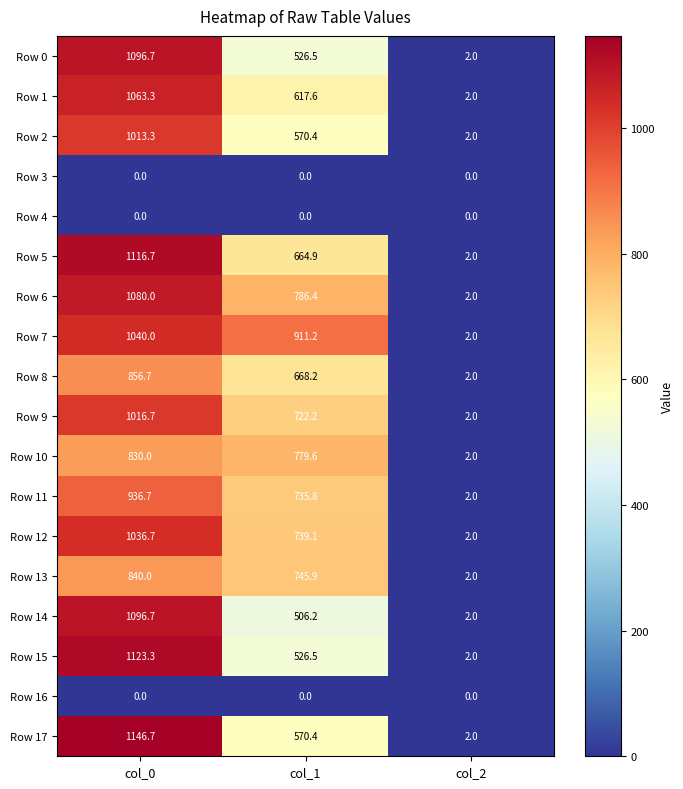

The Row 10 series shows 779.6 at col_1. True or false?

True